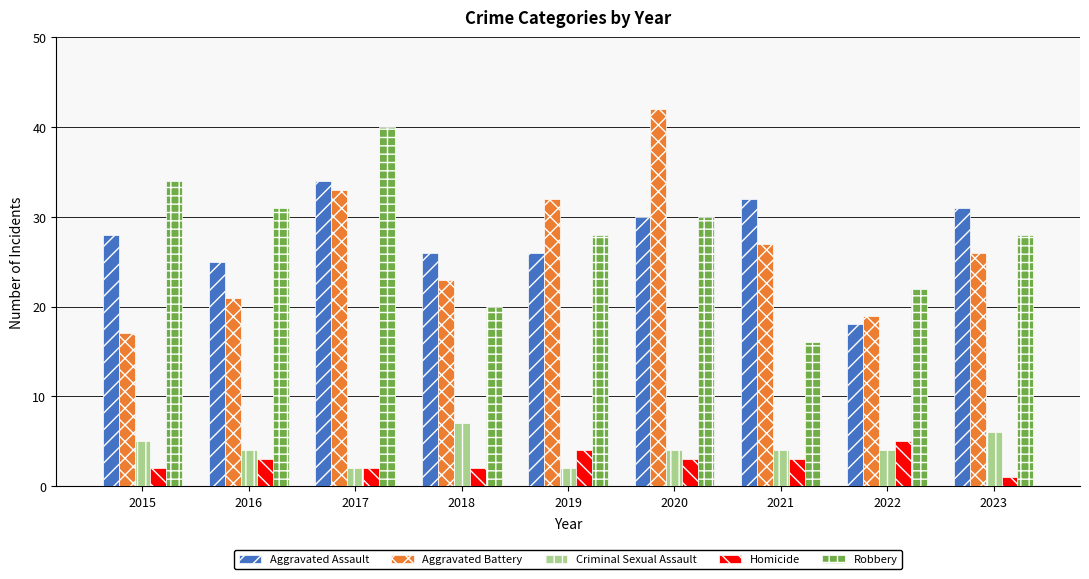

What is the minimum value shown in the chart?

1